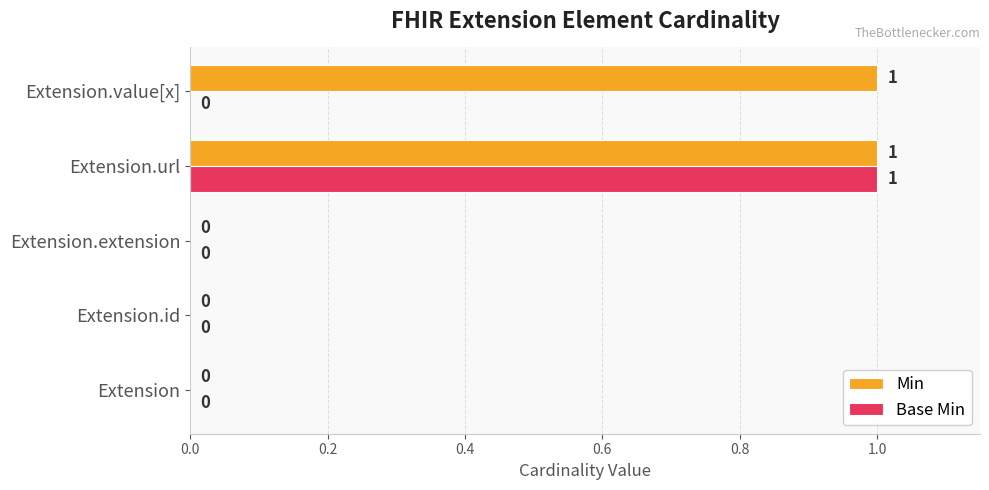

Count the Min values in the range 0 to 1.

5